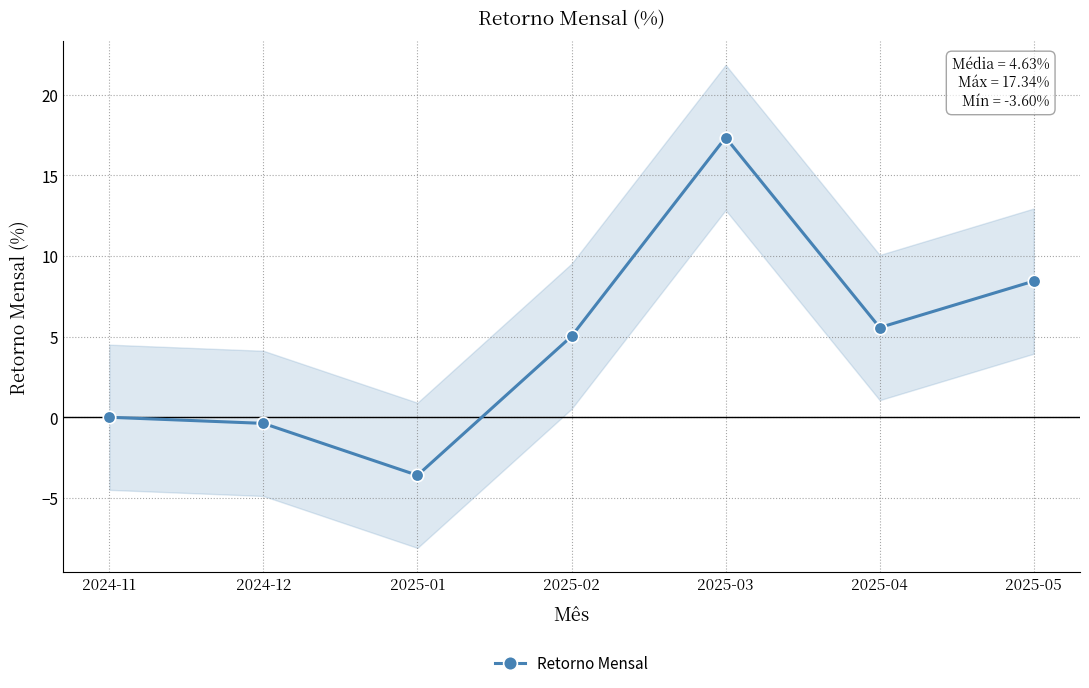

How many points are lower than both their immediate neighbors (excluding endpoints)?

2